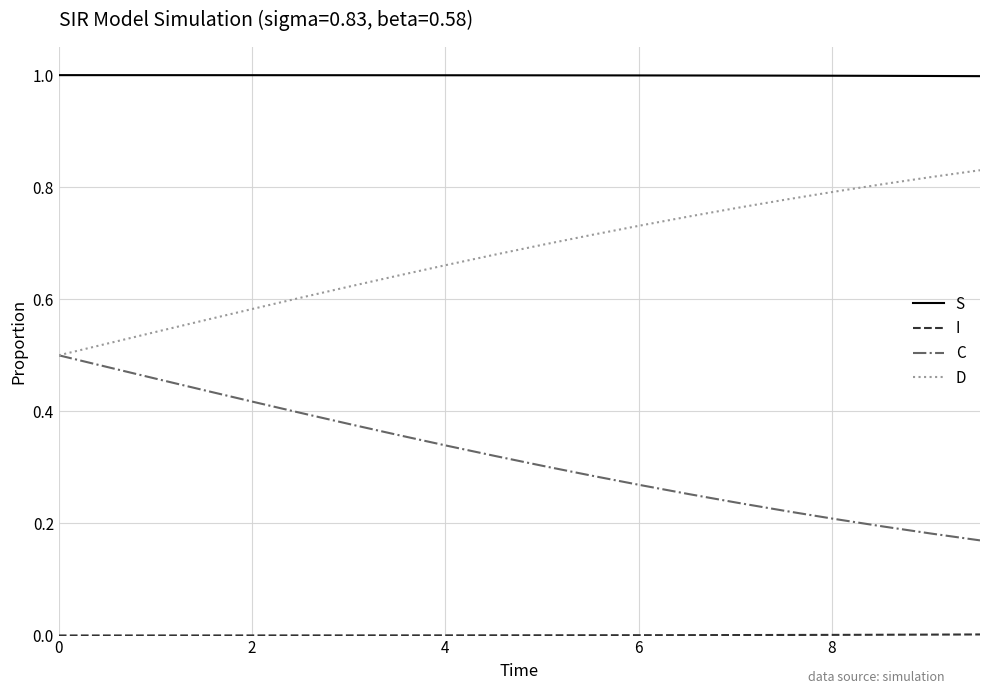

What is the greatest value displayed?

1.0